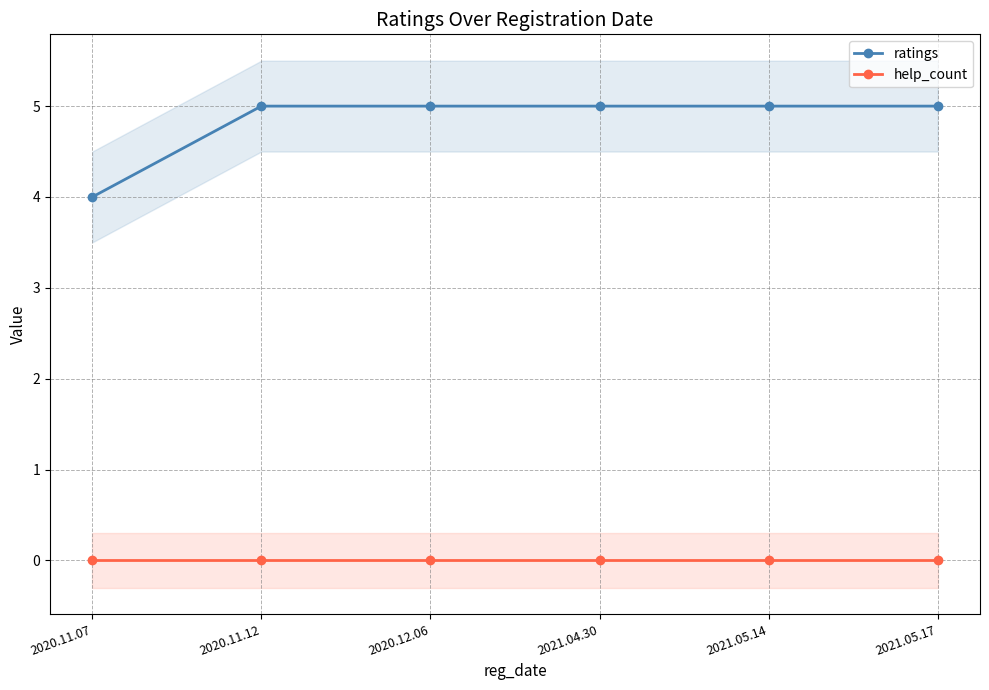

Between 2020.11.12 and 2021.05.17, which series saw the biggest shift?

ratings